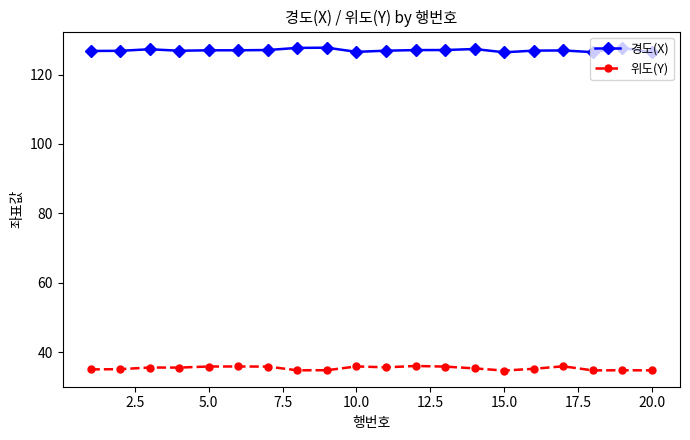

What is the difference between the second highest and minimum values in the 경도(X) series?

1.3